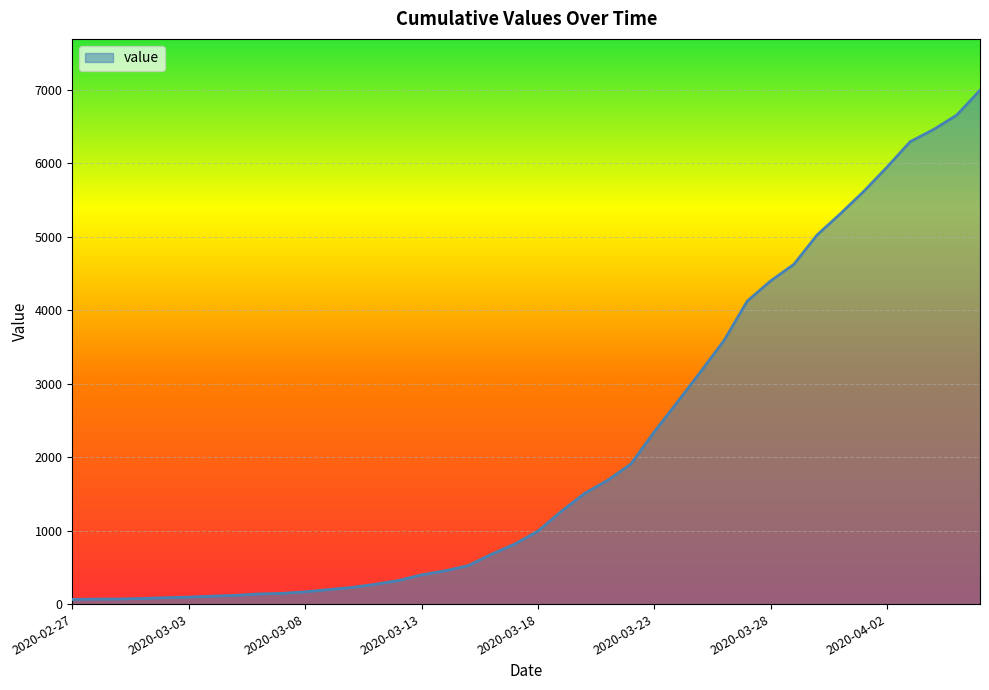

What is the difference between the maximum and minimum values?

6931